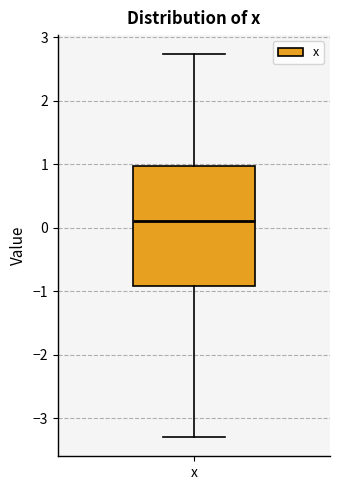

Where does the median line of the box for x sit on the y-axis? The values are not printed on the chart, so give them approximately, as read against the axis.

0.1